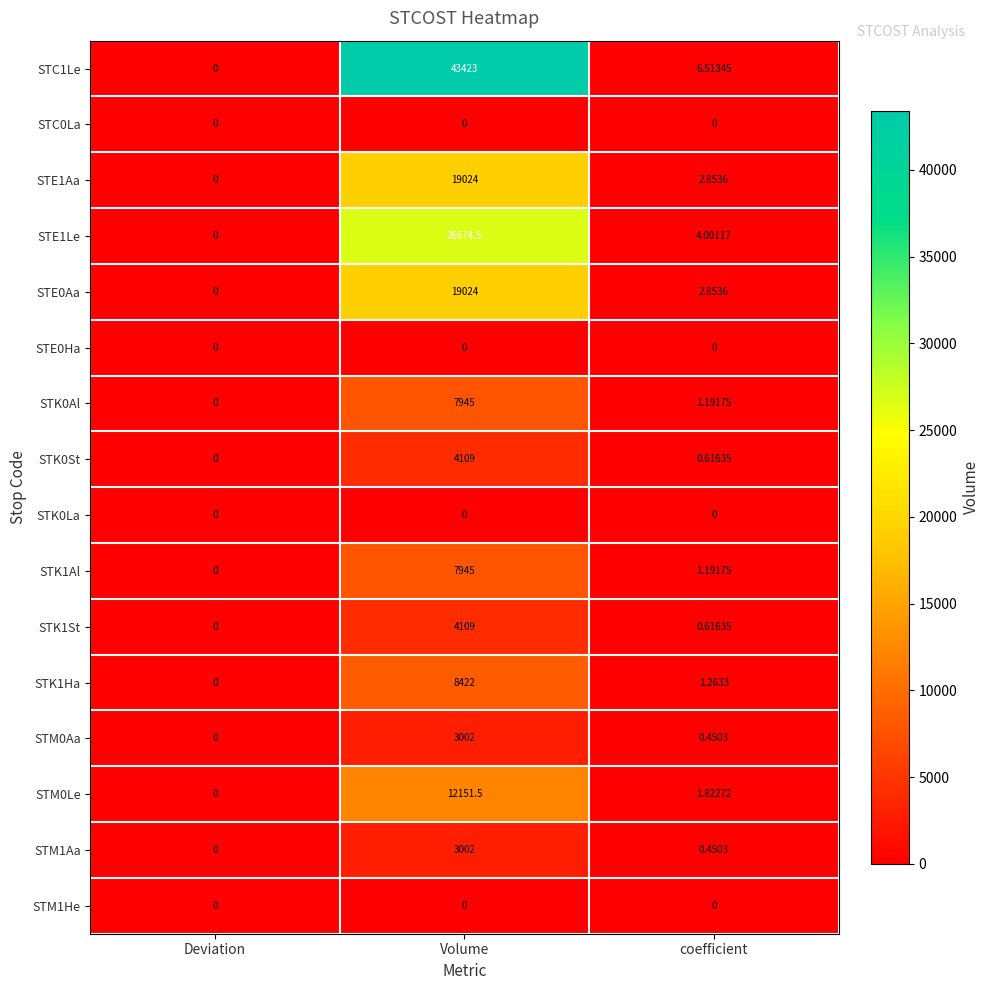

Which series has the widest spread of values?

STC1Le